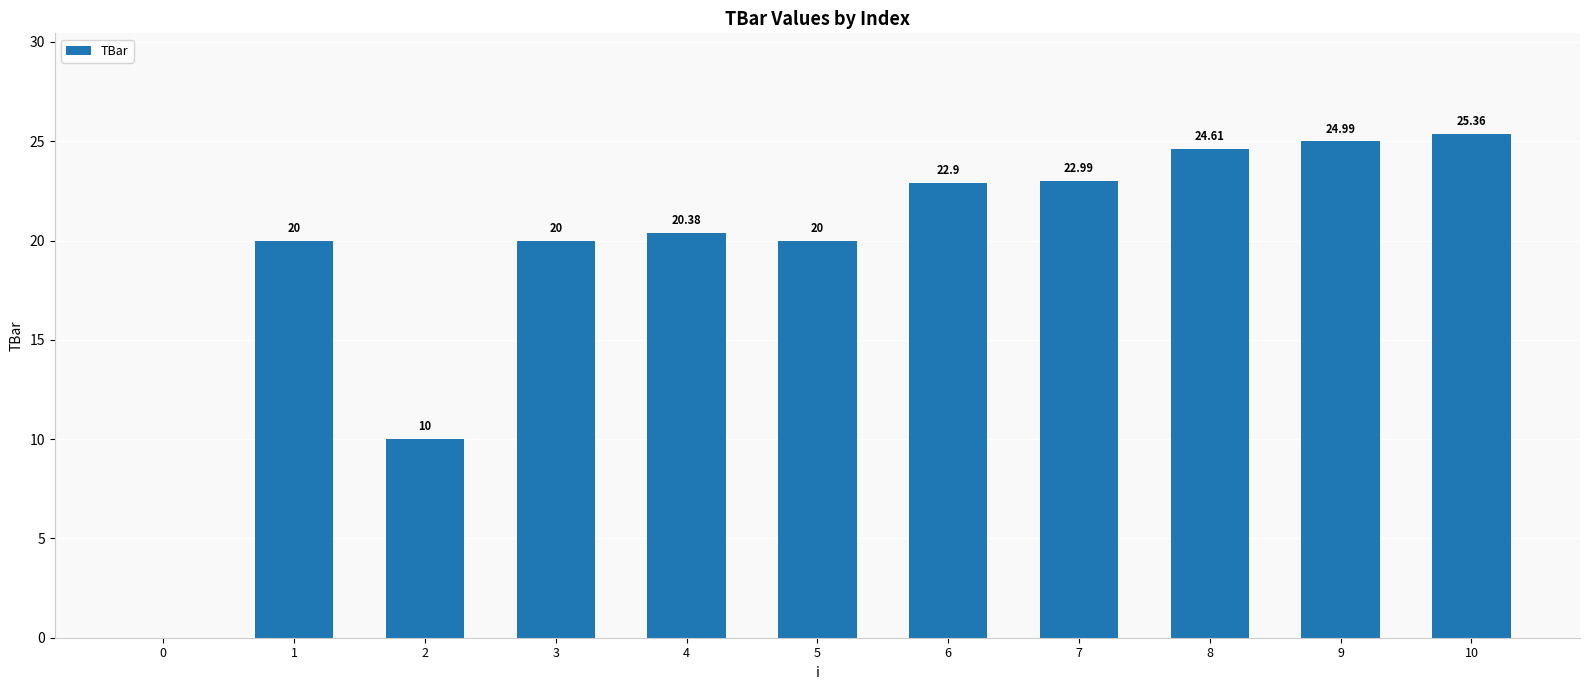

What is the sum of all values?

211.2